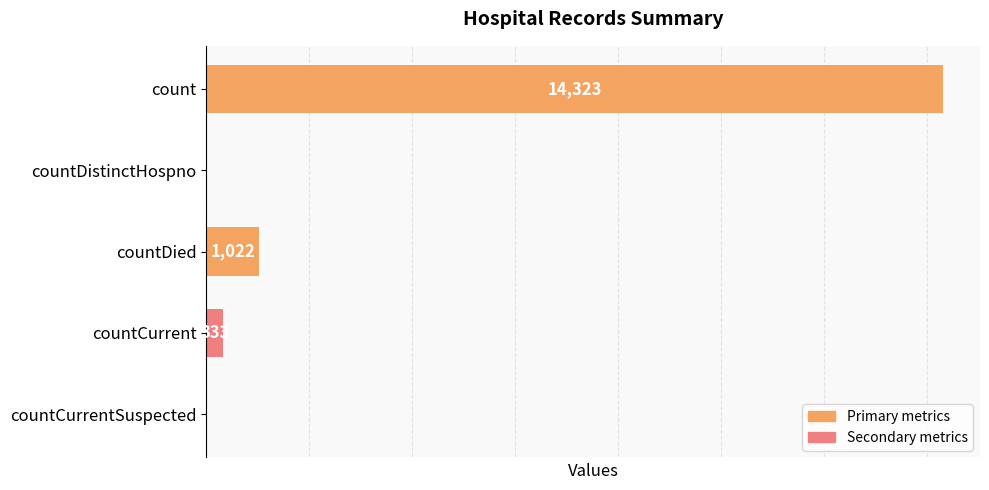

Where is the data nearest to the value 7161?

countDied